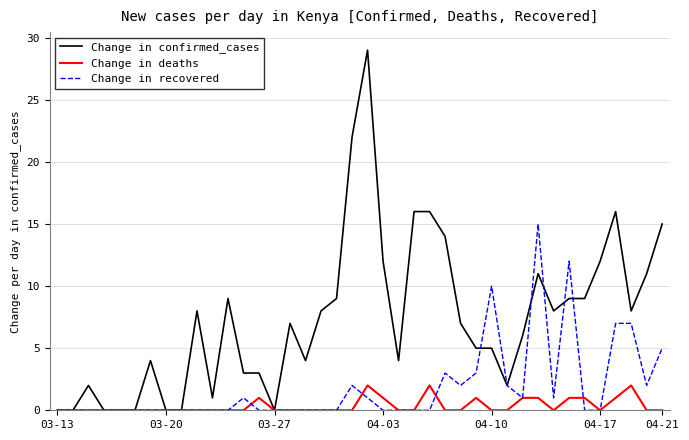

Does the chart have visible grid lines?

Yes